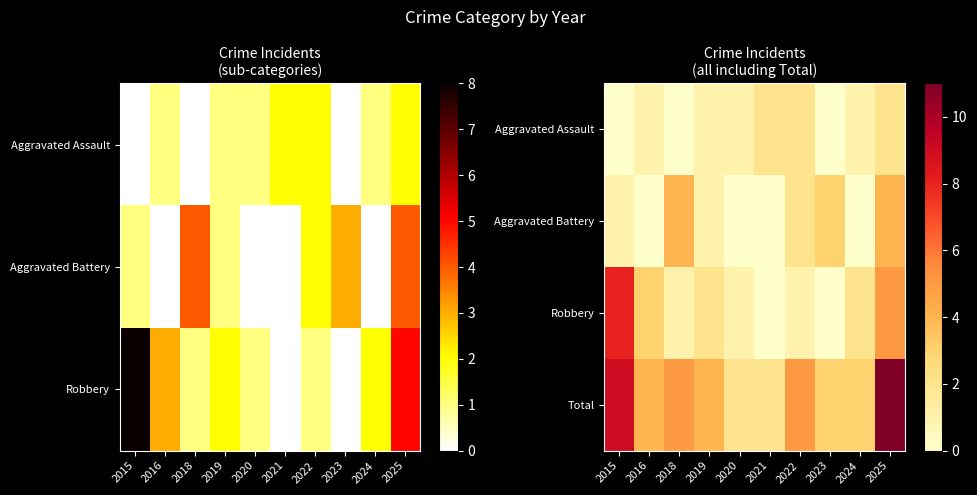

Is the value of Robbery at 2024 greater than the value of Total at 2016?

No